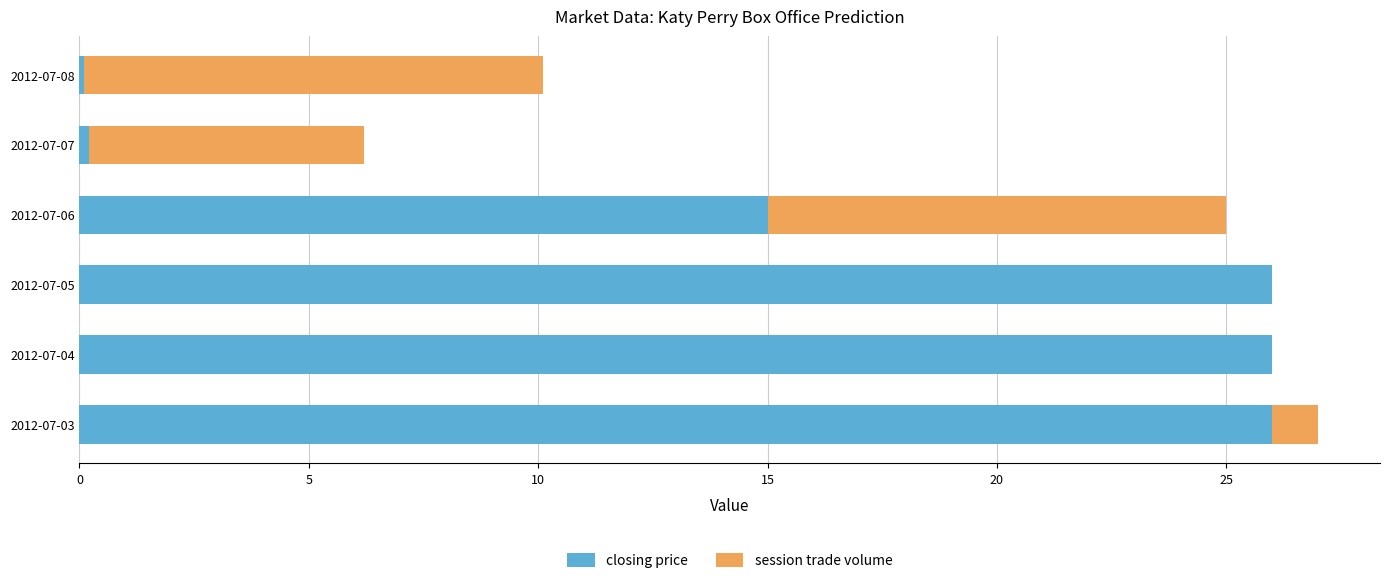

Is it true that closing price equals 26.0 at 2012-07-05?

True